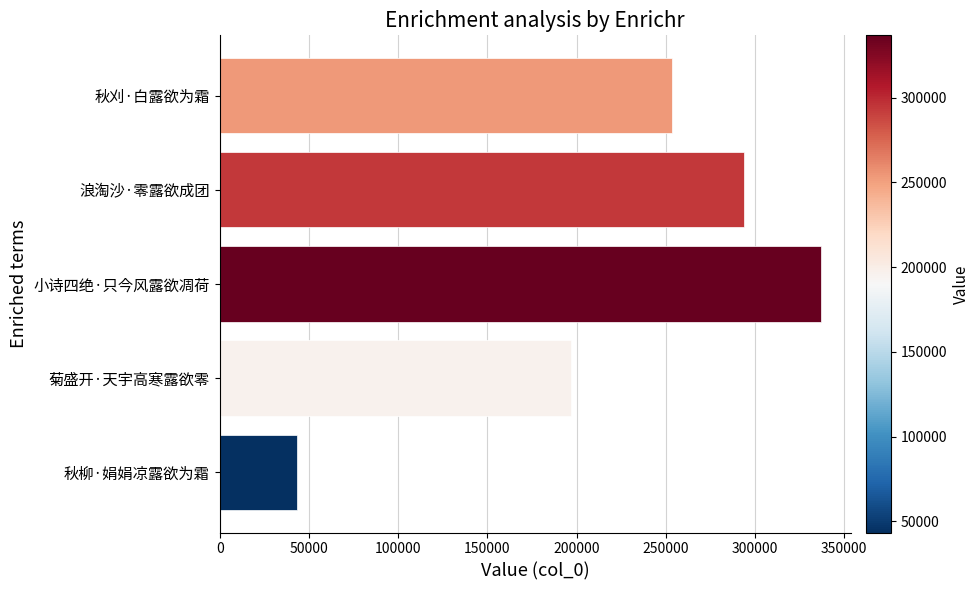

Read the value at 秋刈·白露欲为霜, to the nearest 100.

253700